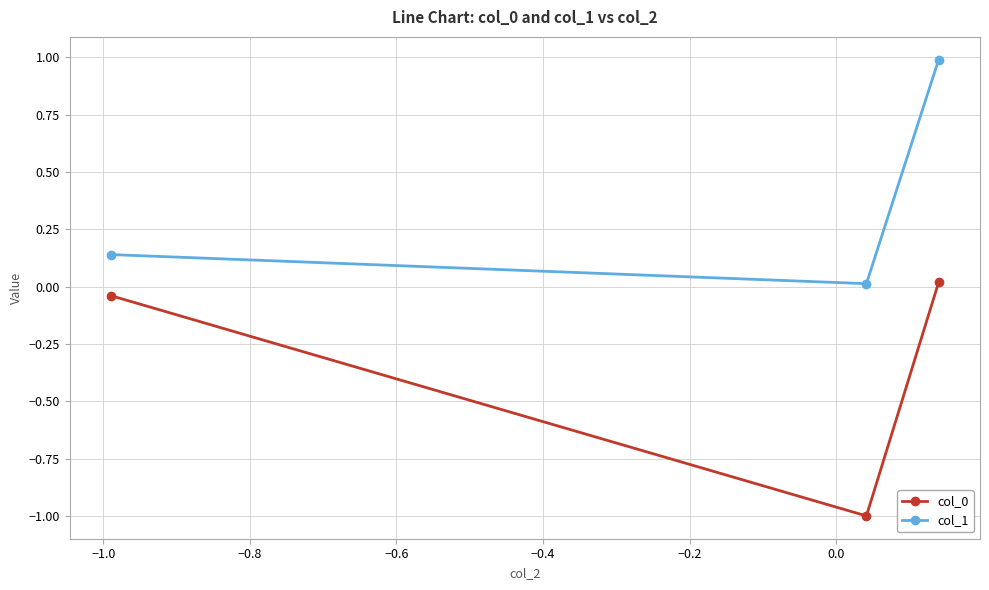

Which series has the largest total across all categories?

col_1